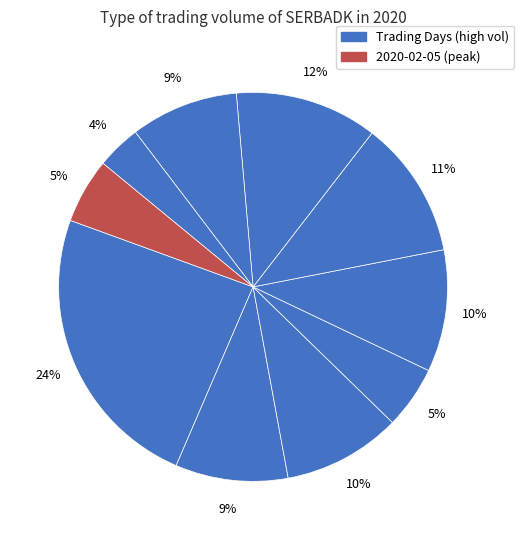

Count the number of slices in the pie.

10